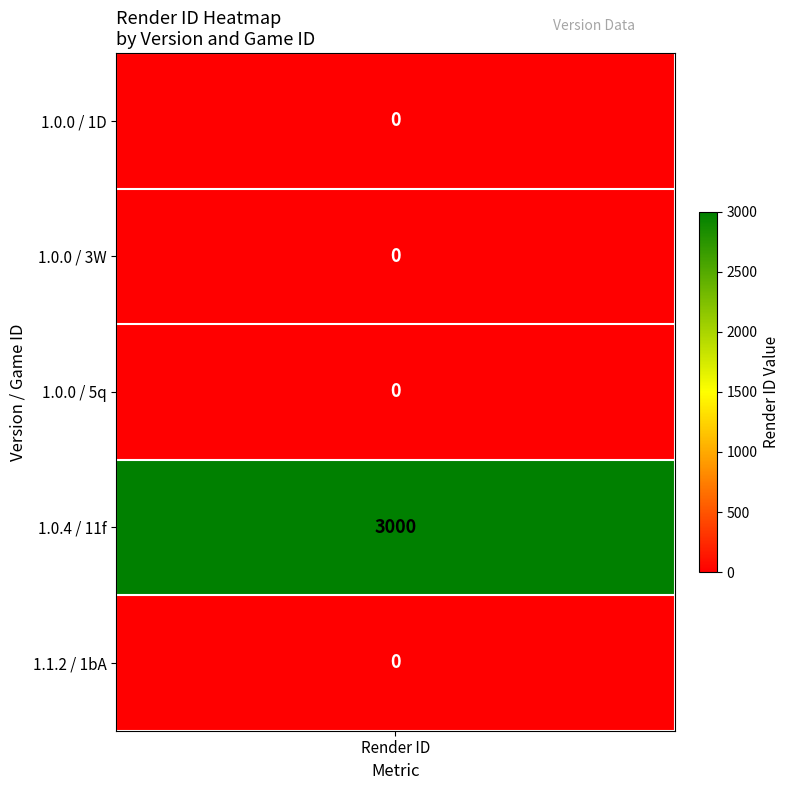

How many data points in 11f are above 0?

1